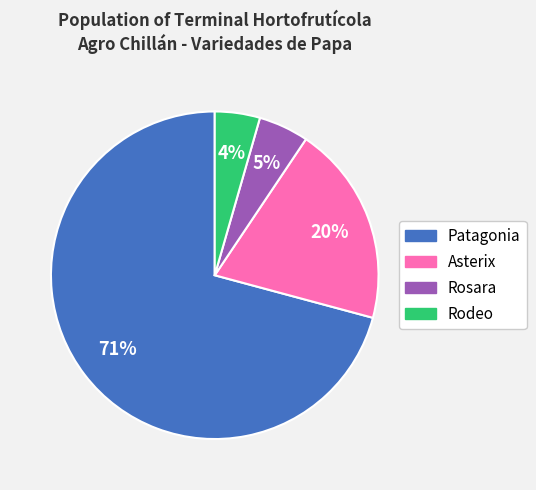

Between Rodeo and Patagonia, which is larger?

Patagonia